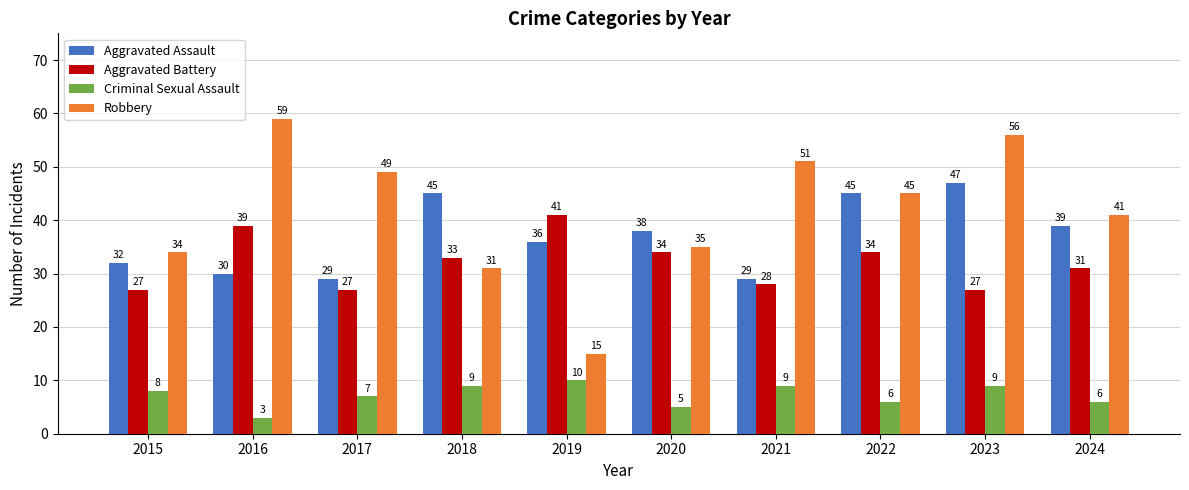

How many bars are there in each group?

4